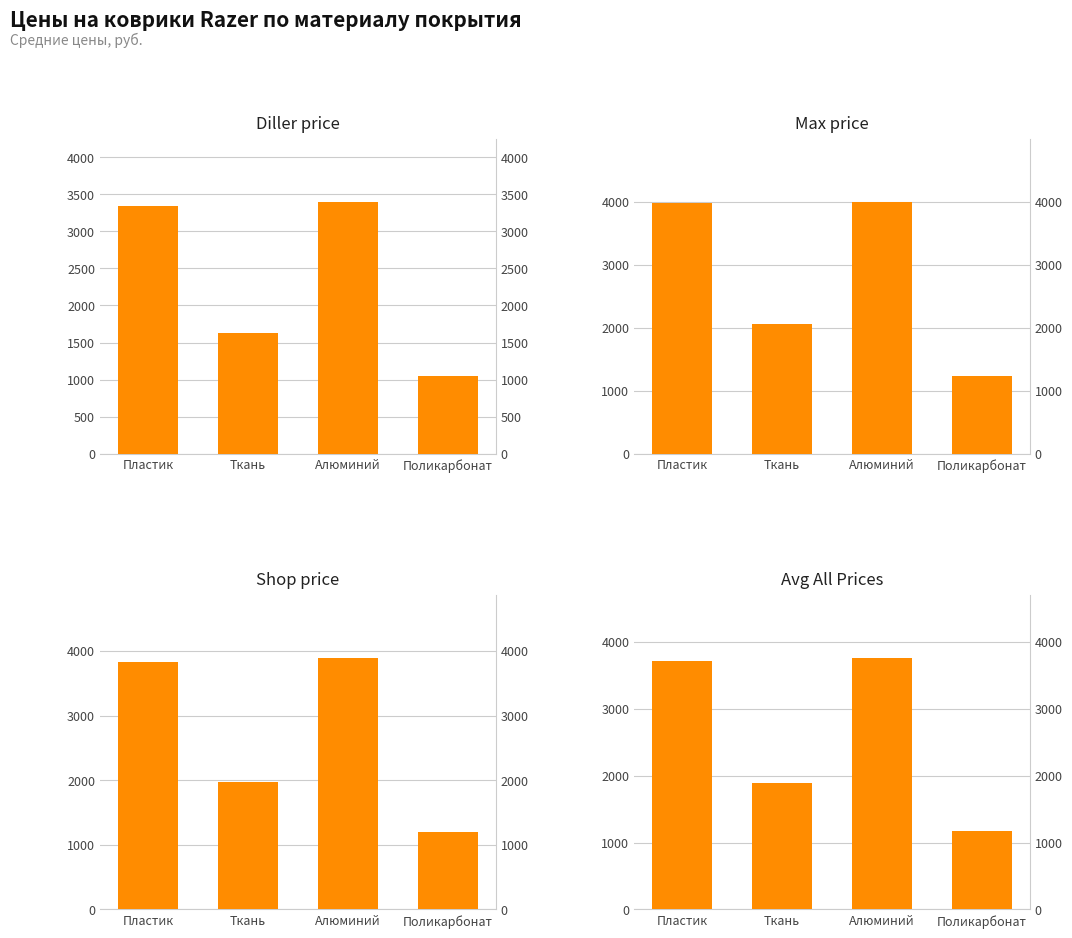

Count the number of categories in the chart.

4